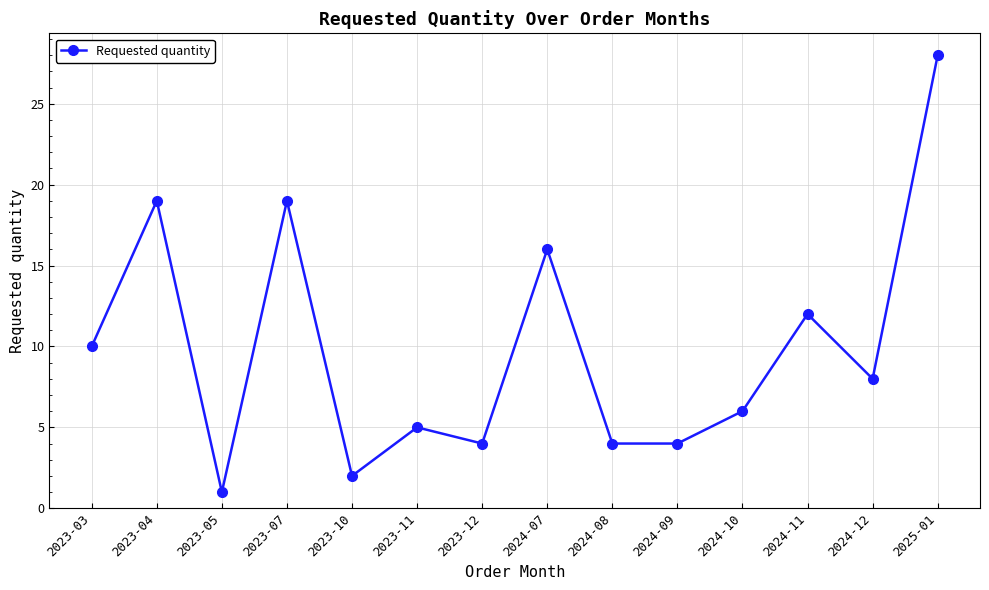

Which label corresponds to the largest value in the chart?

2025-01